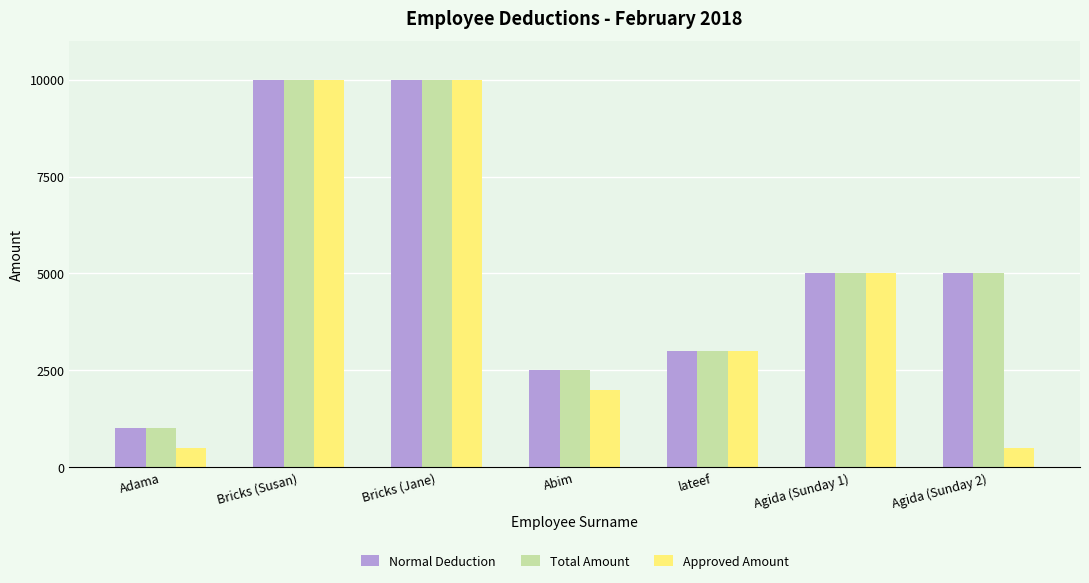

What is the lowest value of the Approved Amount series?

500